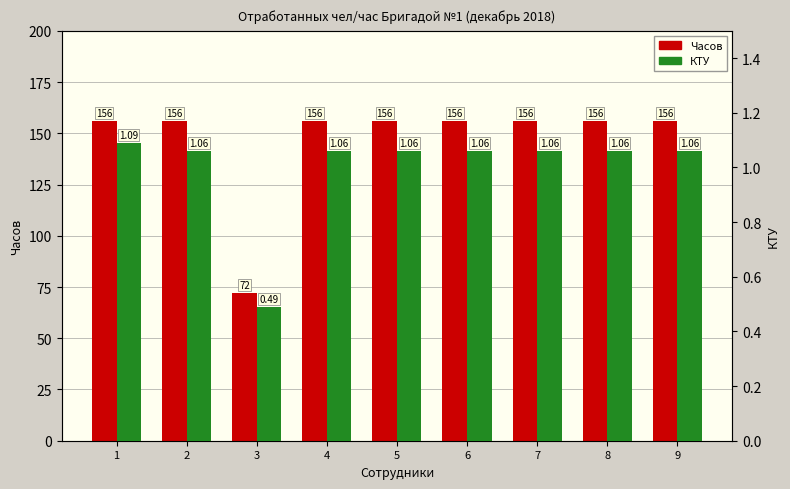

What is the minimum value for КТУ?

0.5